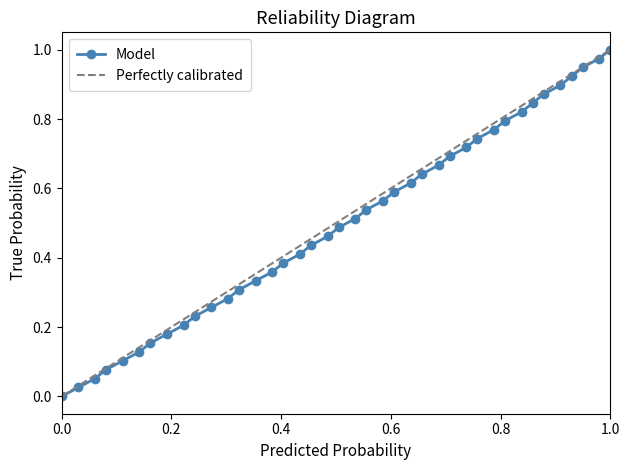

True or false: there are more than 0 points higher than both neighbors.

False